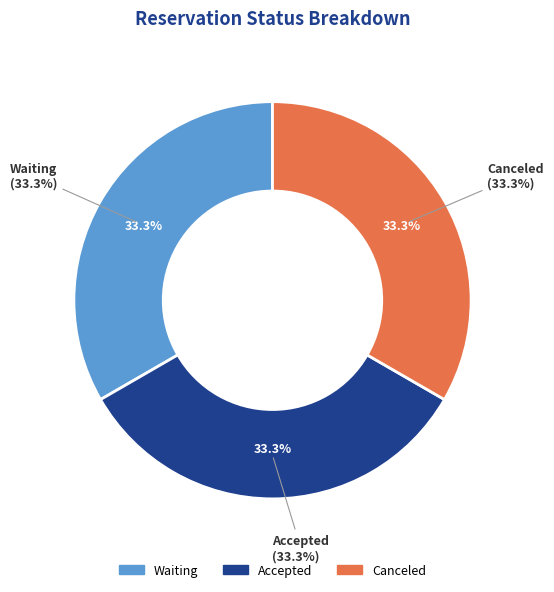

Which has a higher value, Accepted or Waiting?

Accepted